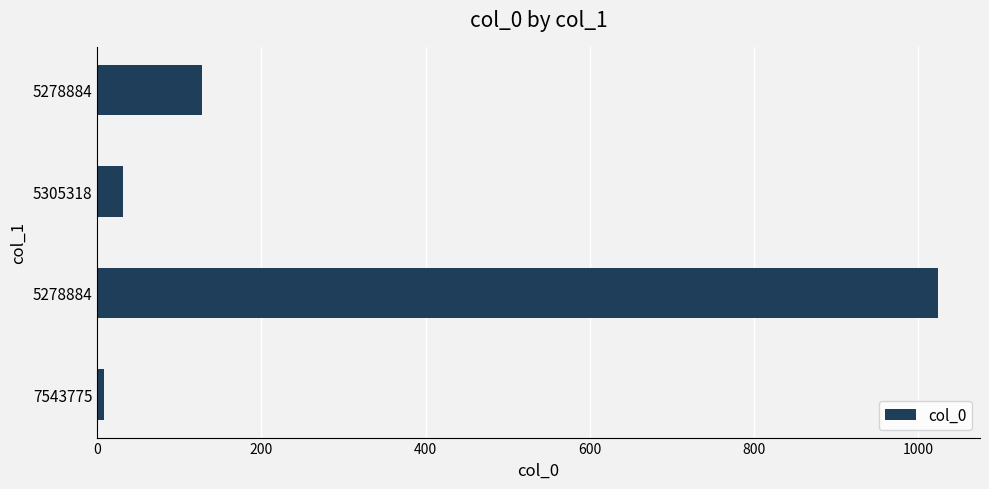

How many bars are there in total?

4